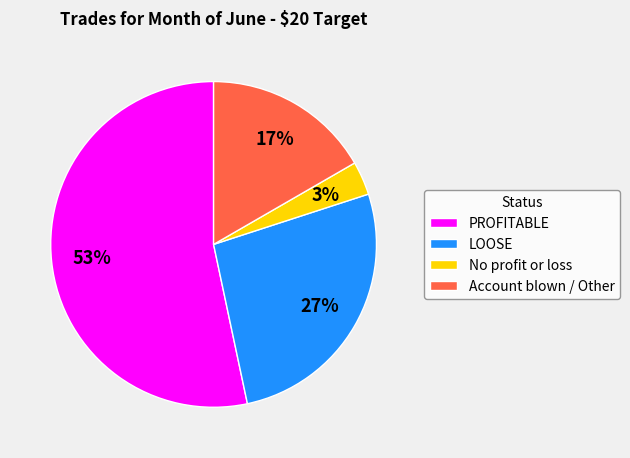

Which has a higher value, LOOSE or No profit or loss?

LOOSE